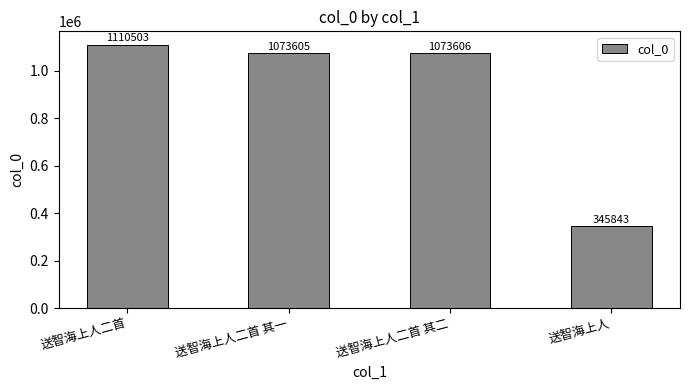

Are the bars grouped side by side (vs. stacked)?

No